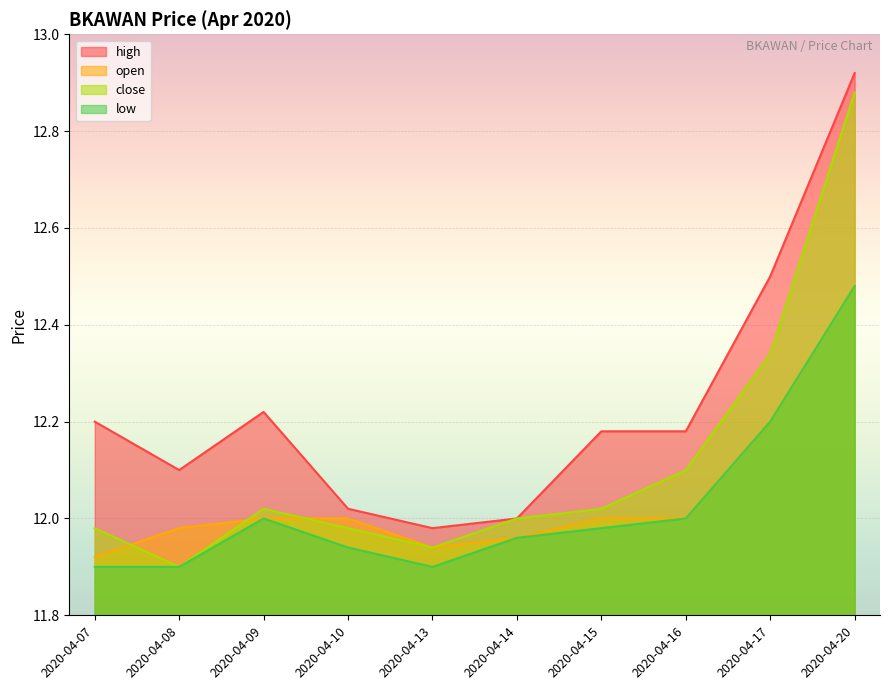

How many interior local peaks does the high series have?

1